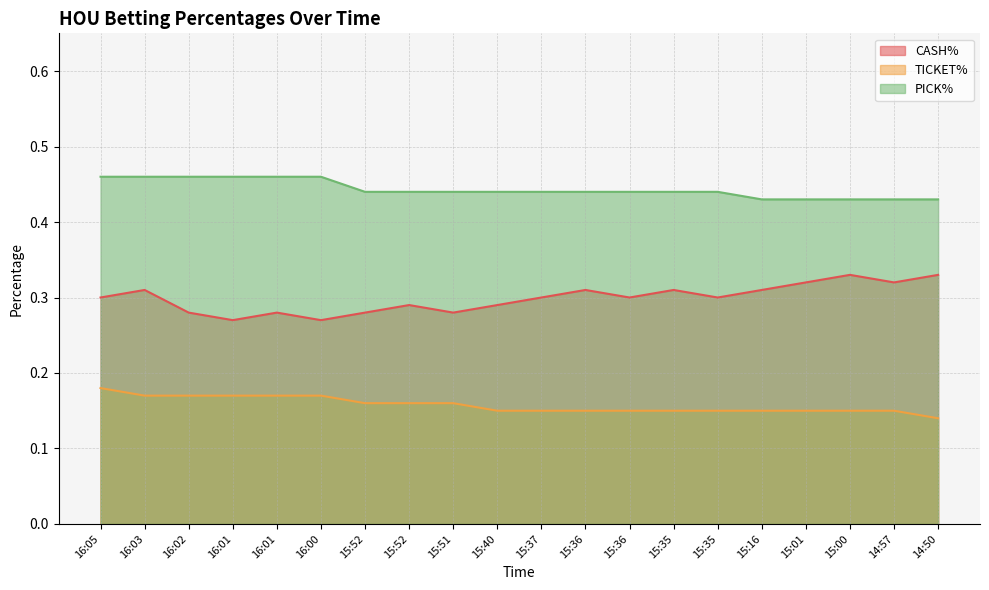

True or false: PICK% and TICKET% intersect in this chart.

False